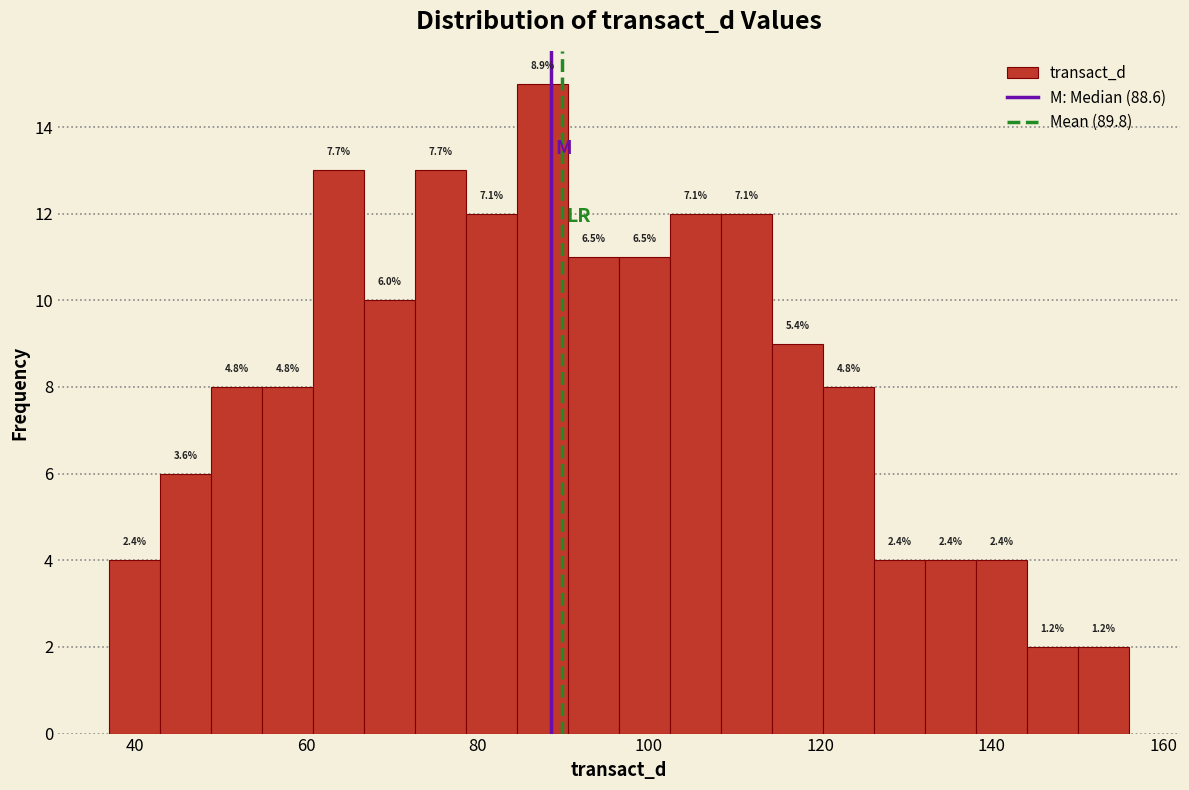

Read against the x-axis, roughly where is the centre of the tallest bar?

88